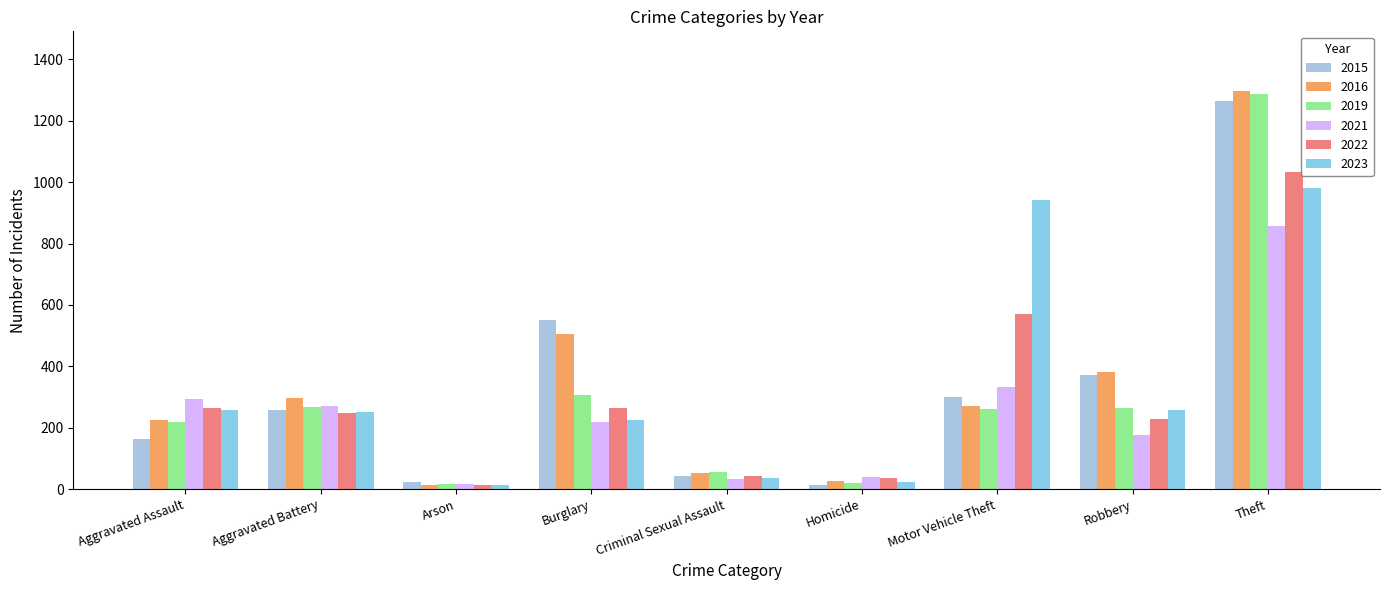

The 2023 series shows 943 at Motor Vehicle Theft. True or false?

True